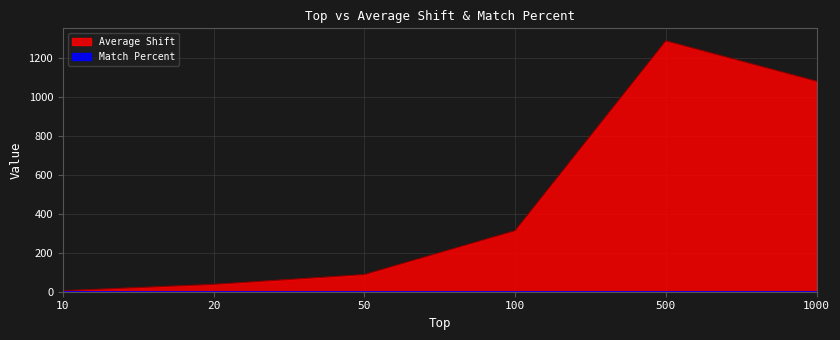

List the labels in order of value, largest first.

500, 1000, 100, 50, 20, 10